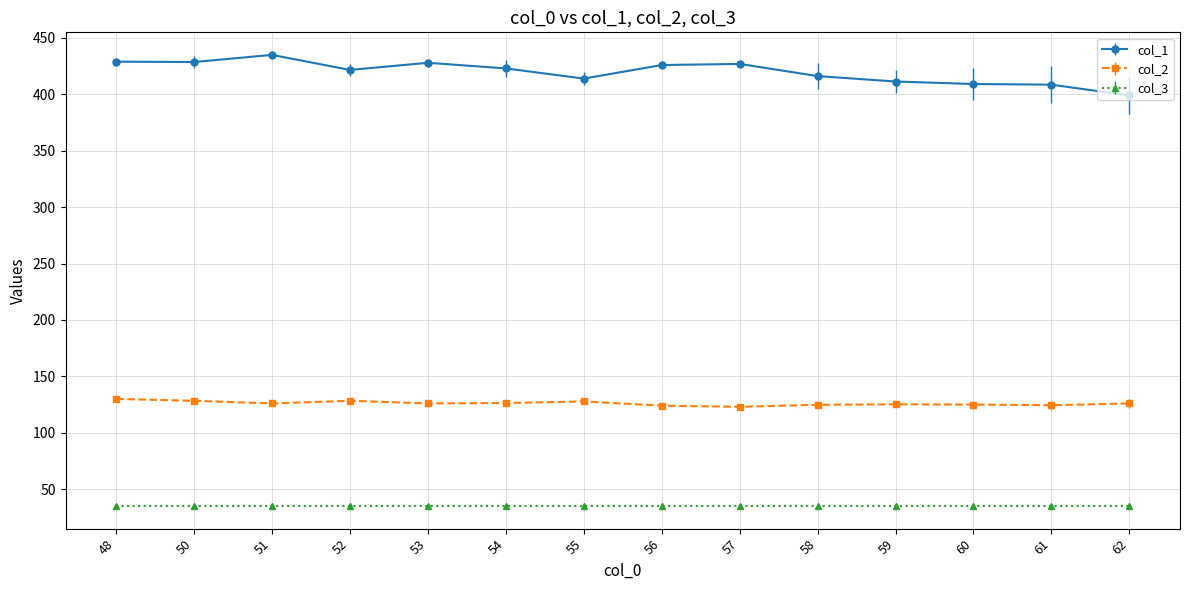

Which series has the widest spread of values?

col_1